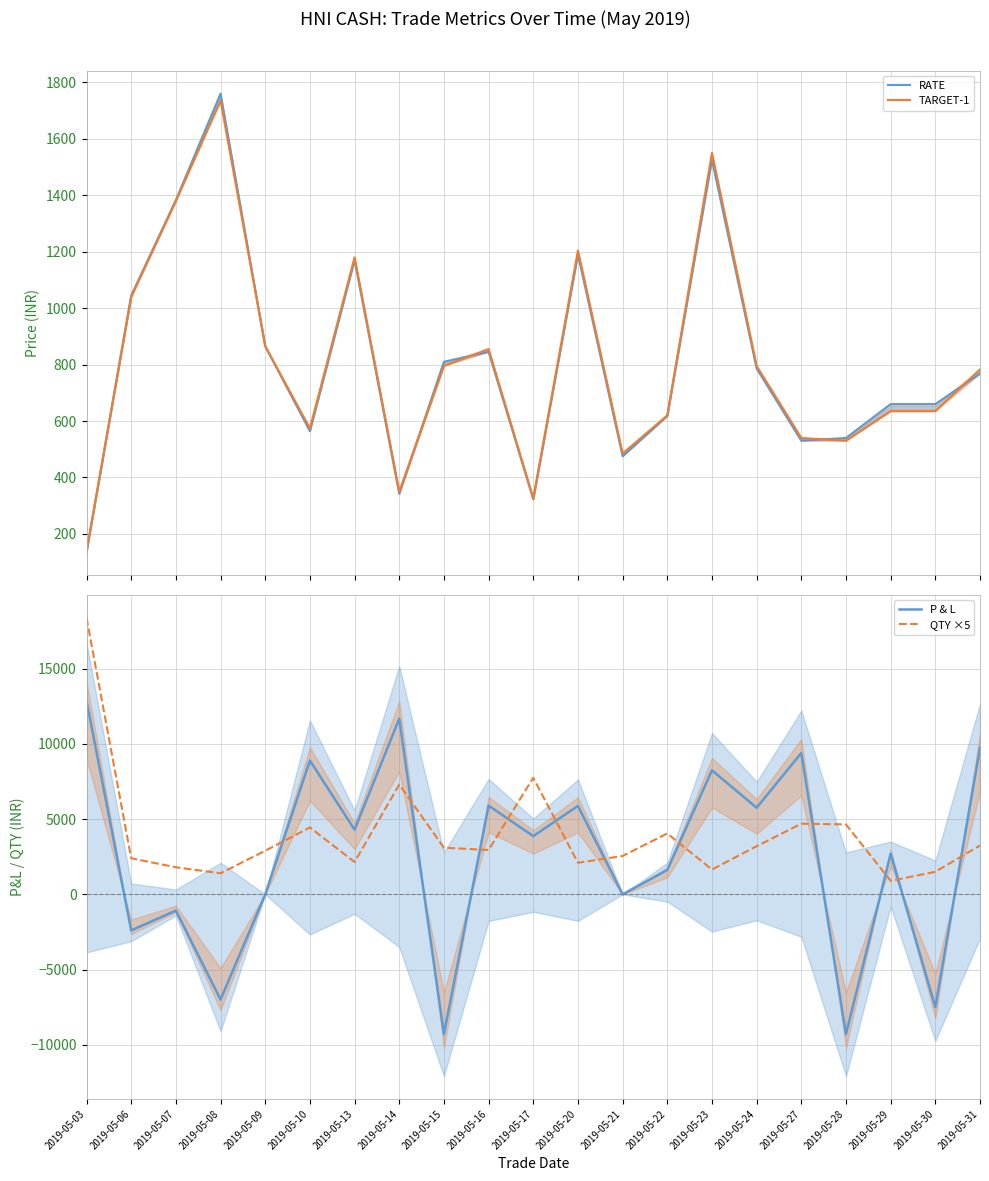

Which series has the widest spread of values?

P & L